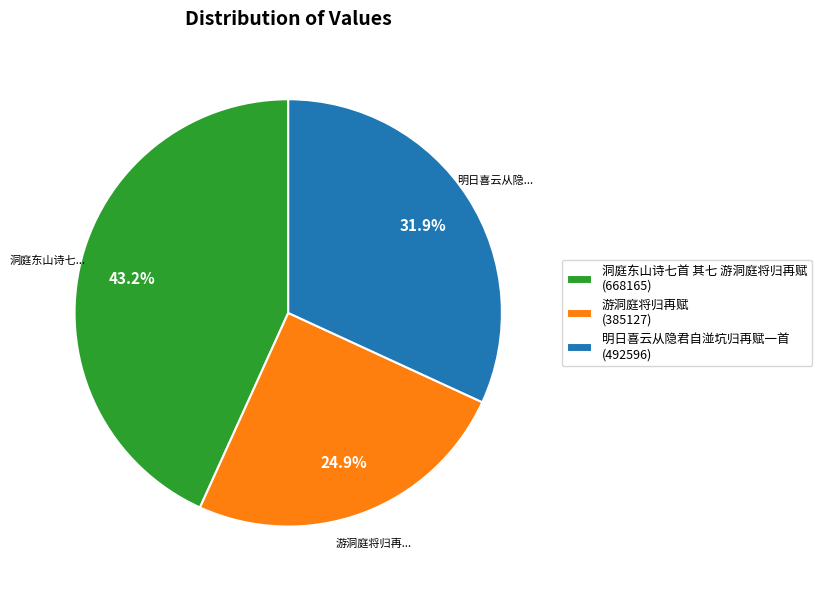

How much of the chart is everything except 明日喜云从隐君自湴坑归再赋一首?

68.1%